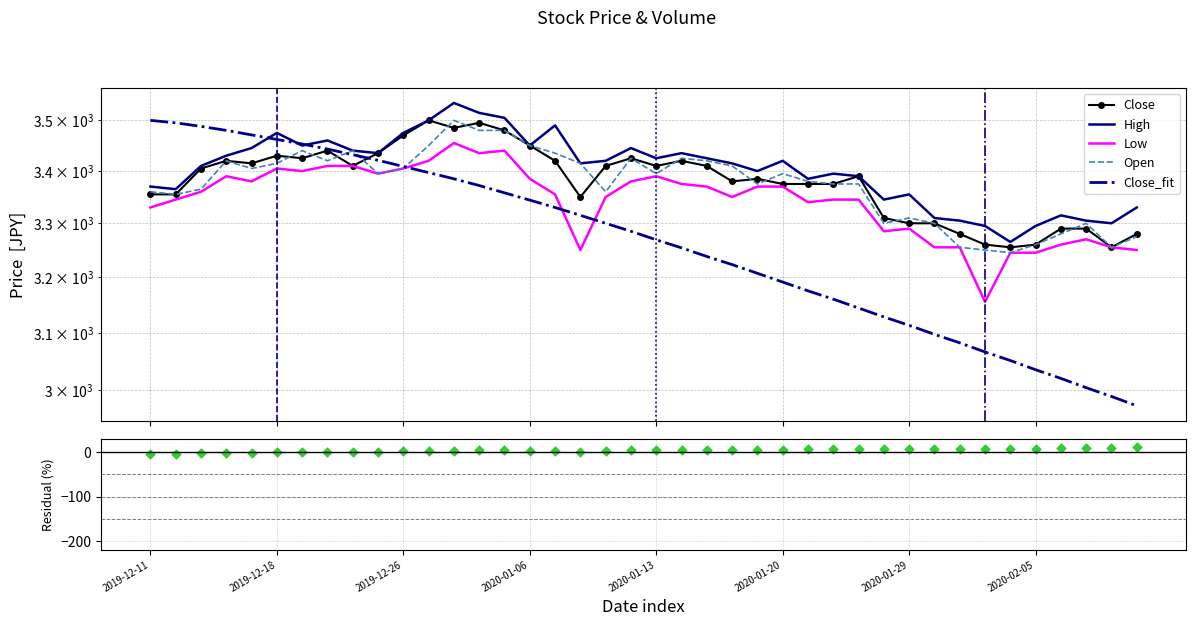

At which category is the sum across all series the highest?

12